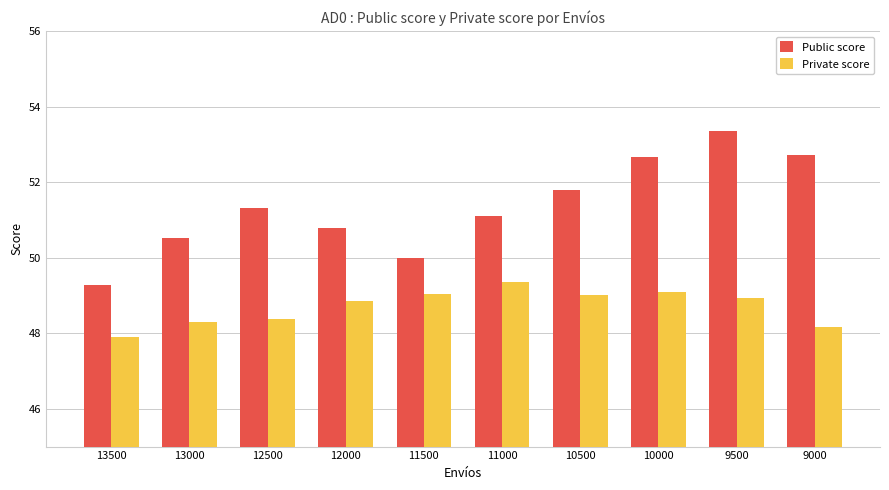

What is the spread (max minus min) of values at 10500?

2.8